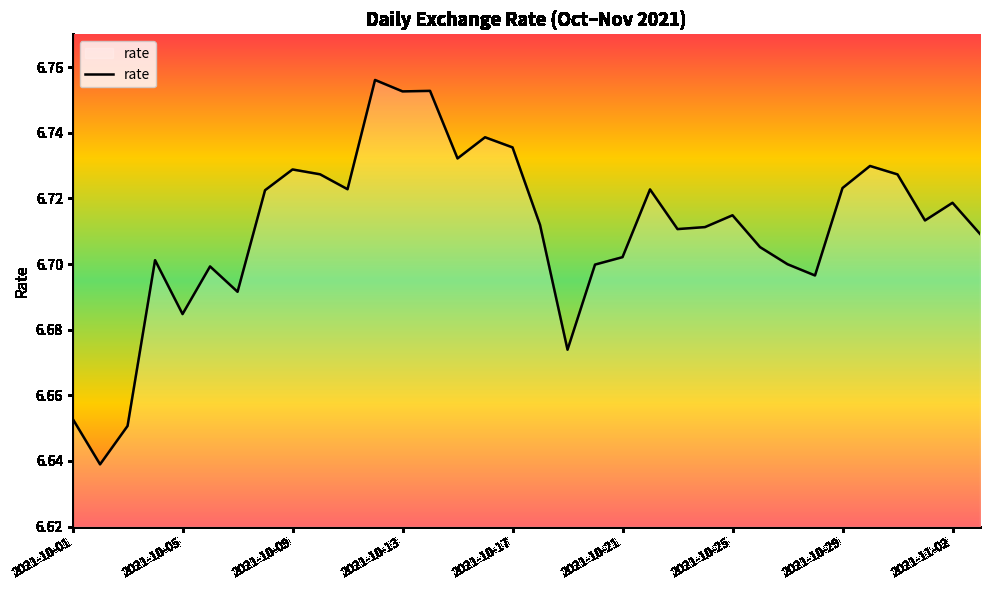

What is the value of the 4th point from the left?

6.7